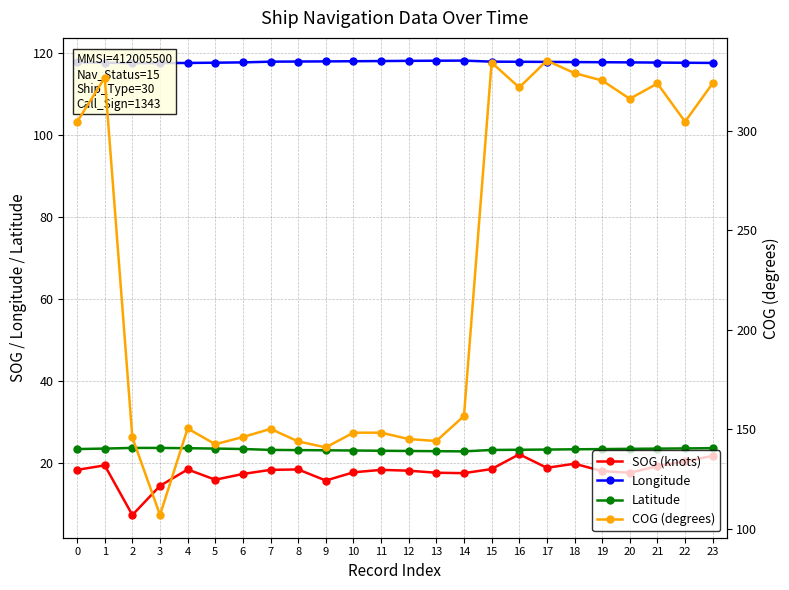

Which has a higher value, 19 or 12?

12